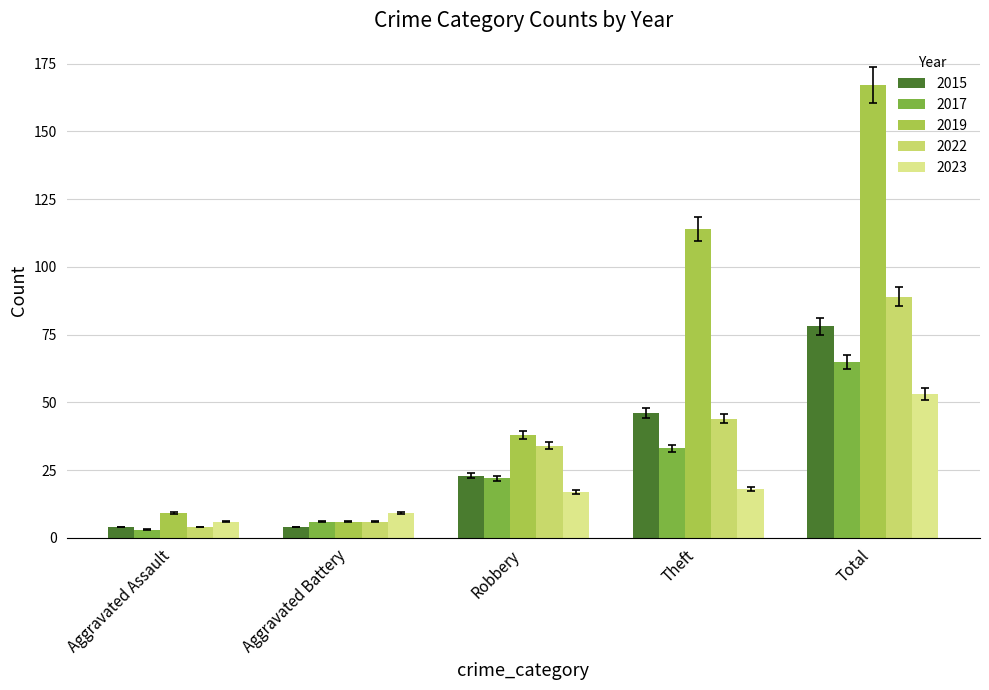

The value of 2019 at Total is 167. True or false?

True